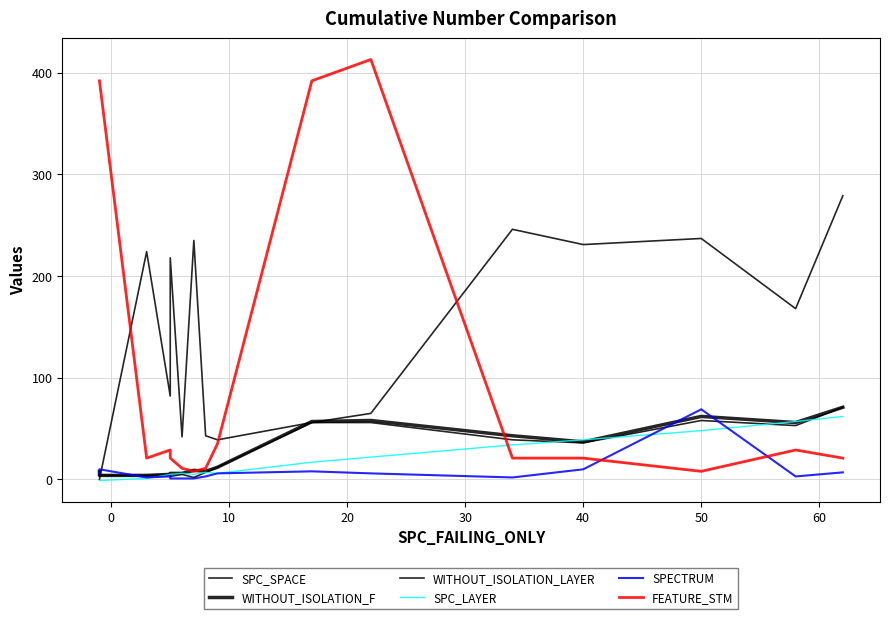

The value of FEATURE_STM at 60 is 19. True or false?

False